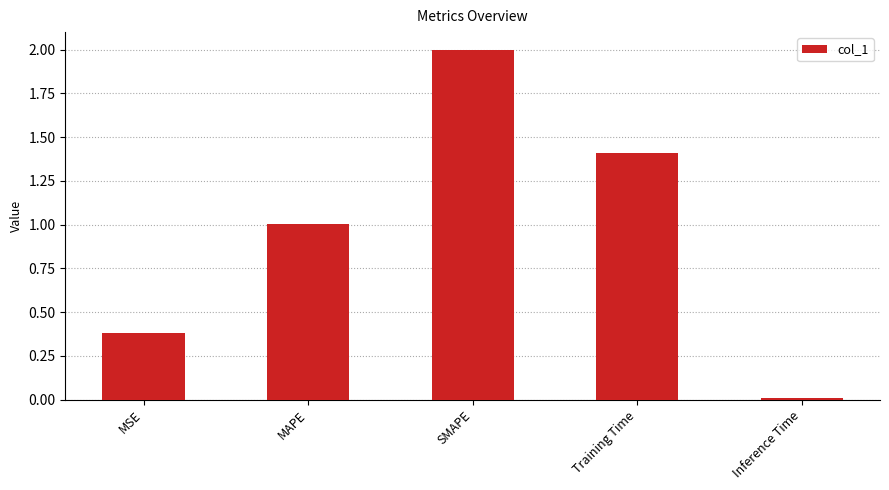

Count the number of categories in the chart.

5